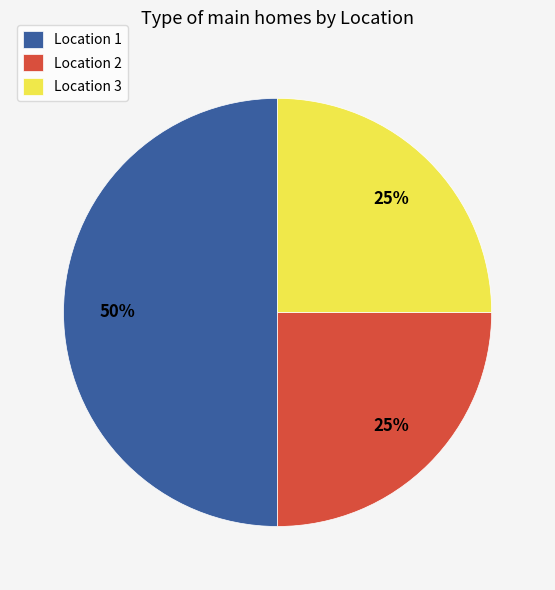

Is it true that Location 1 is 56% of the pie?

False